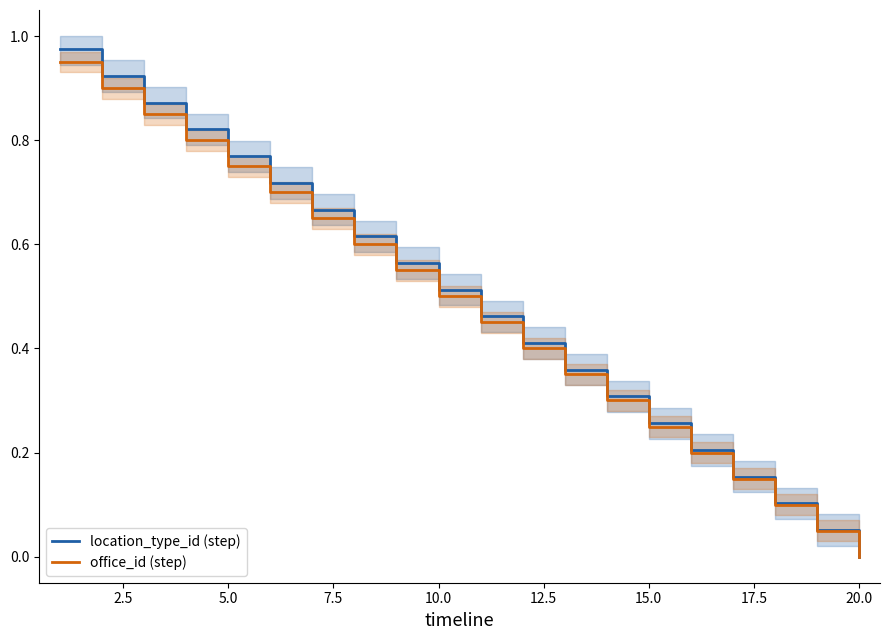

True or false: location_type_id (step) has a value of 1.1 at 12.5.

False